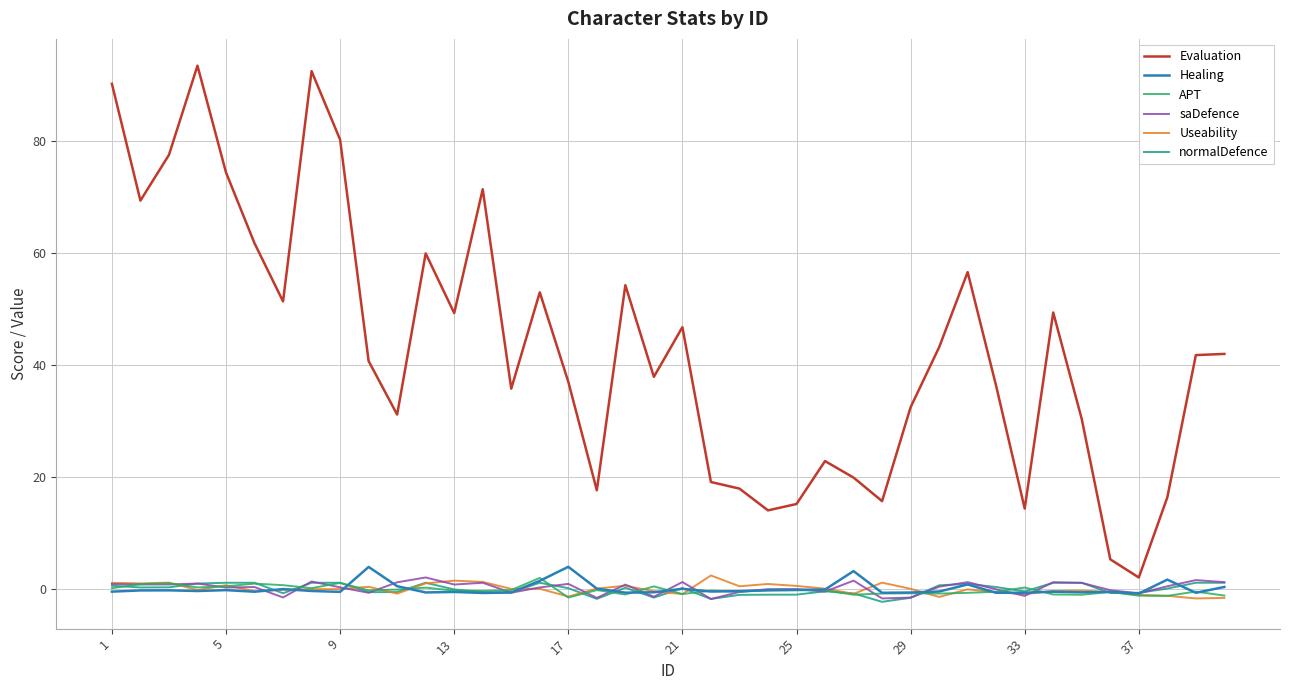

What is the maximum value for Useability?

2.4